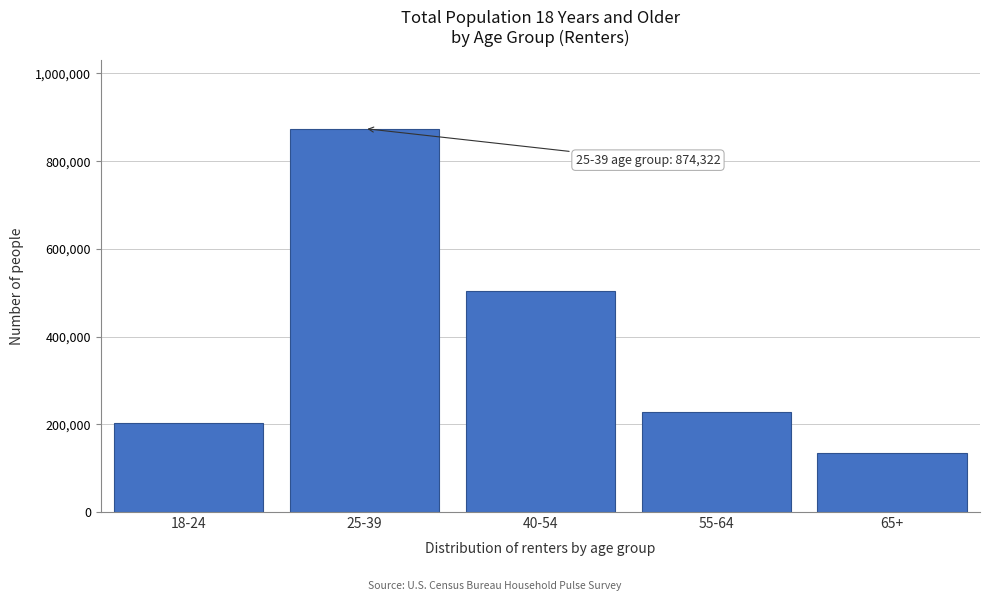

Reading left to right, list all the values displayed in this chart.

202159	874322	503881	228814	134311